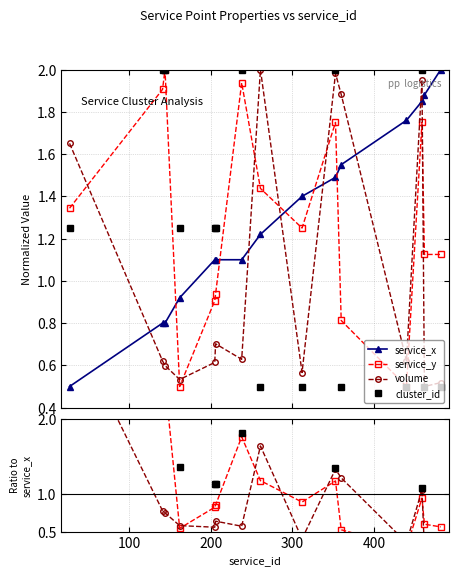

Count the number of categories in the chart.

15